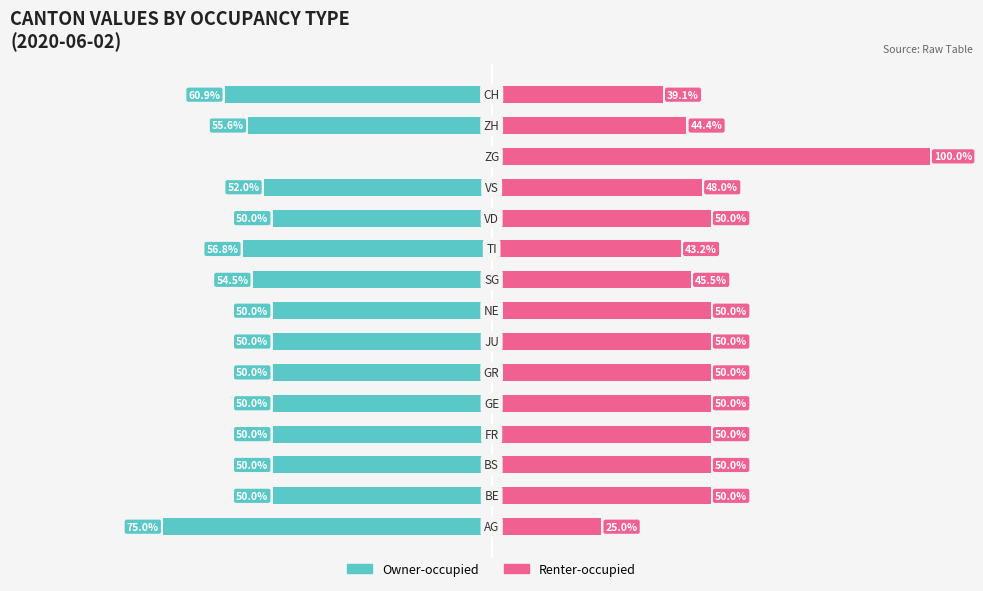

Reading right to left, extract all data points from this chart.

Owner-occupied: -60.9	-55.6	0.0	-52.0	-50.0	-56.8	-54.5	-50.0	-50.0	-50.0	-50.0	-50.0	-50.0	-50.0	-75.0
Renter-occupied: 39.1	44.4	100.0	48.0	50.0	43.2	45.5	50.0	50.0	50.0	50.0	50.0	50.0	50.0	25.0